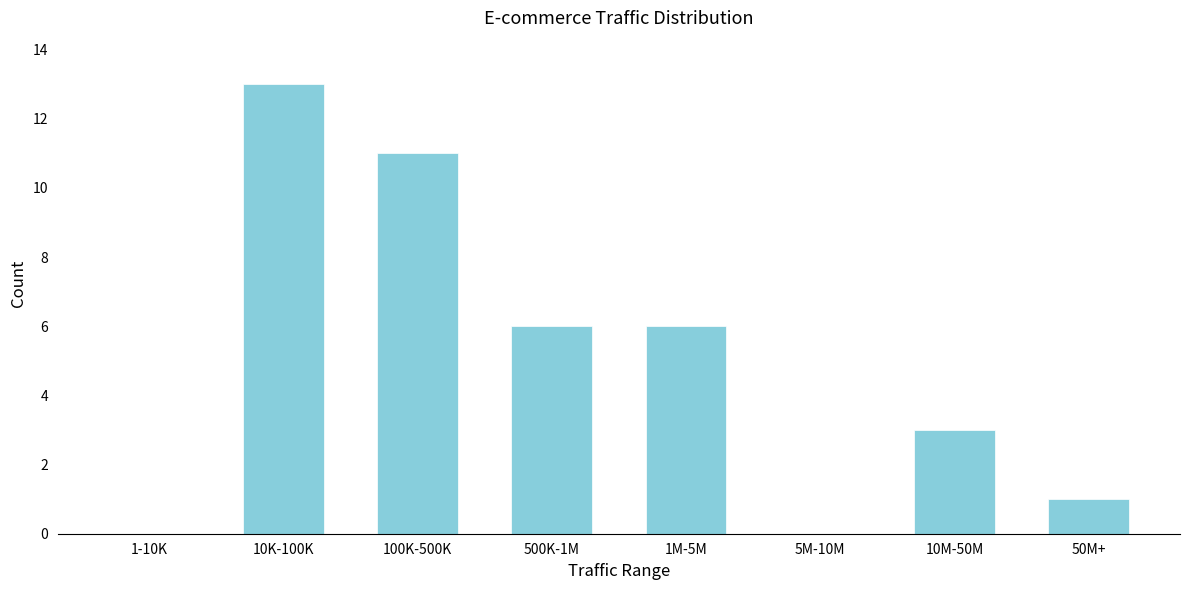

Reading left to right, what are all the values shown in this chart?

1-10K=0	10K-100K=13	100K-500K=11	500K-1M=6	1M-5M=6	5M-10M=0	10M-50M=3	50M+=1